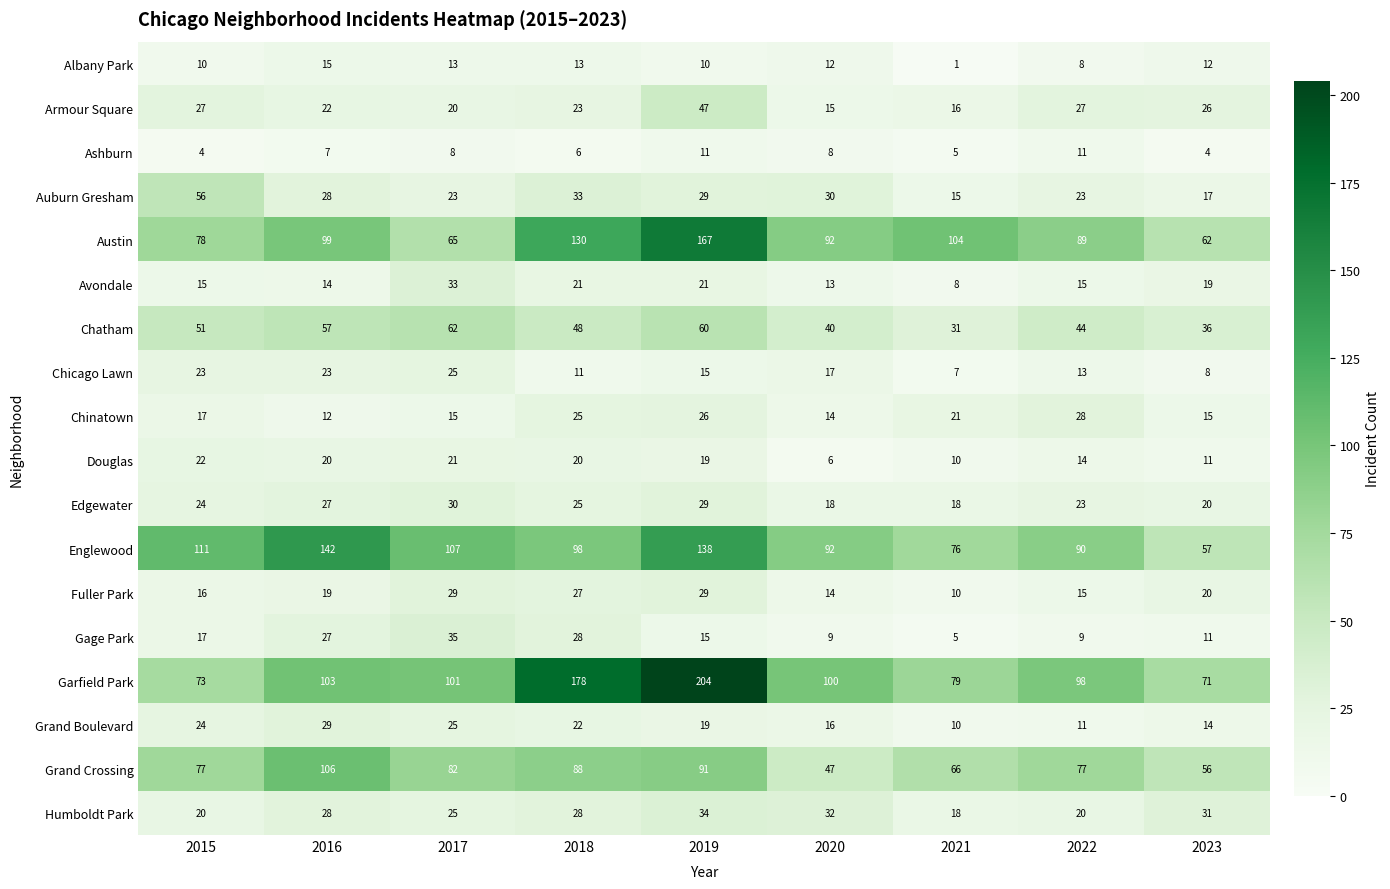

At how many categories does at least one series exceed 47?

9